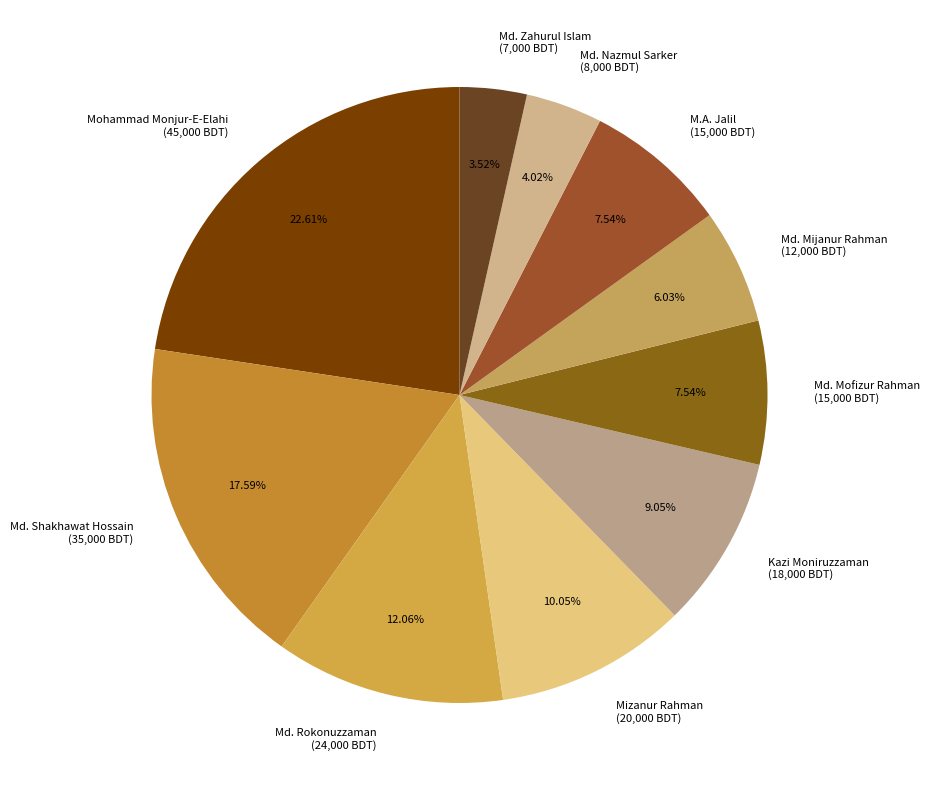

True or false: Mohammad Monjur-E-Elahi accounts for 10% of the total.

False